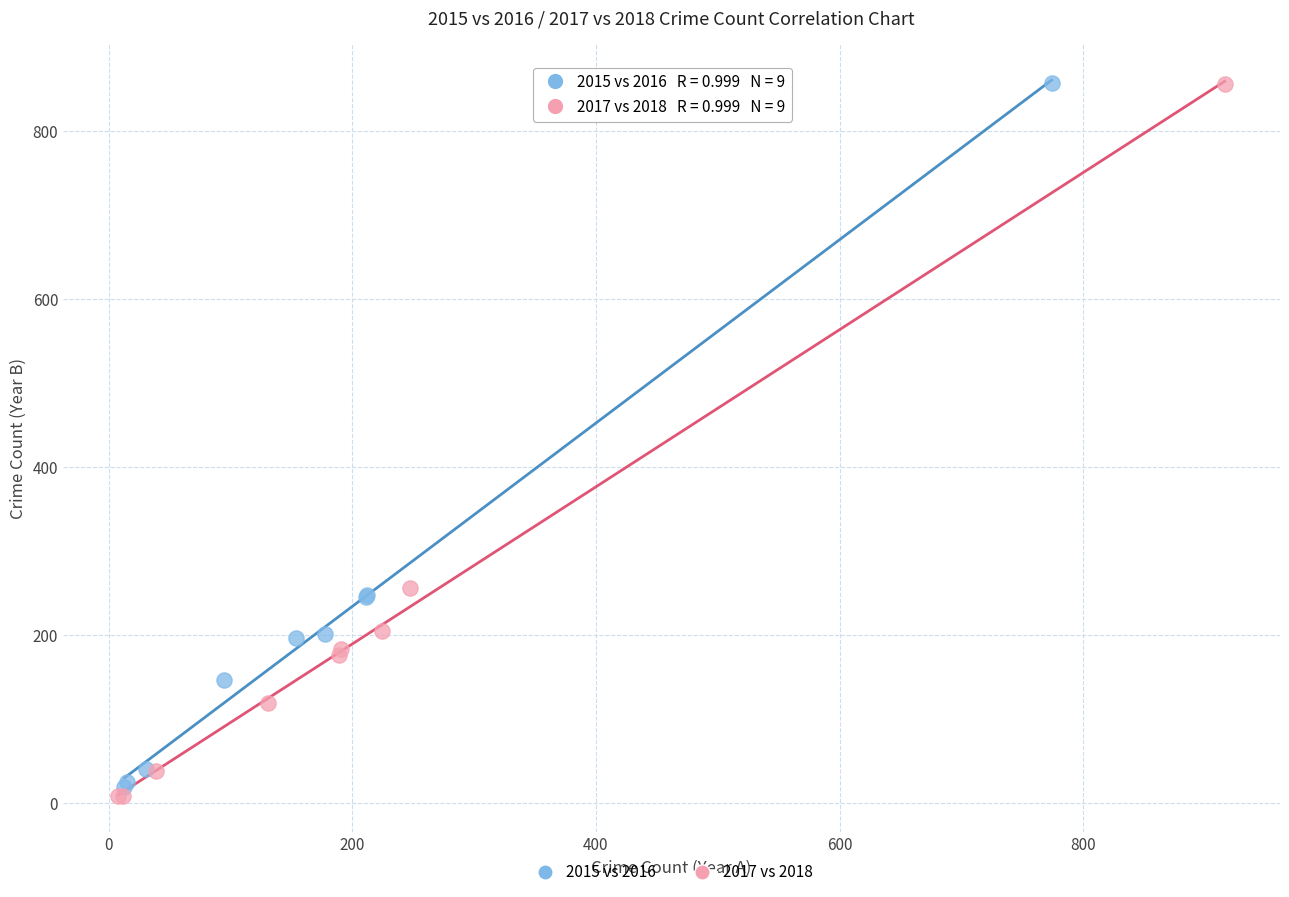

Which series has the largest Y range (max minus min)?

2017 vs 2018